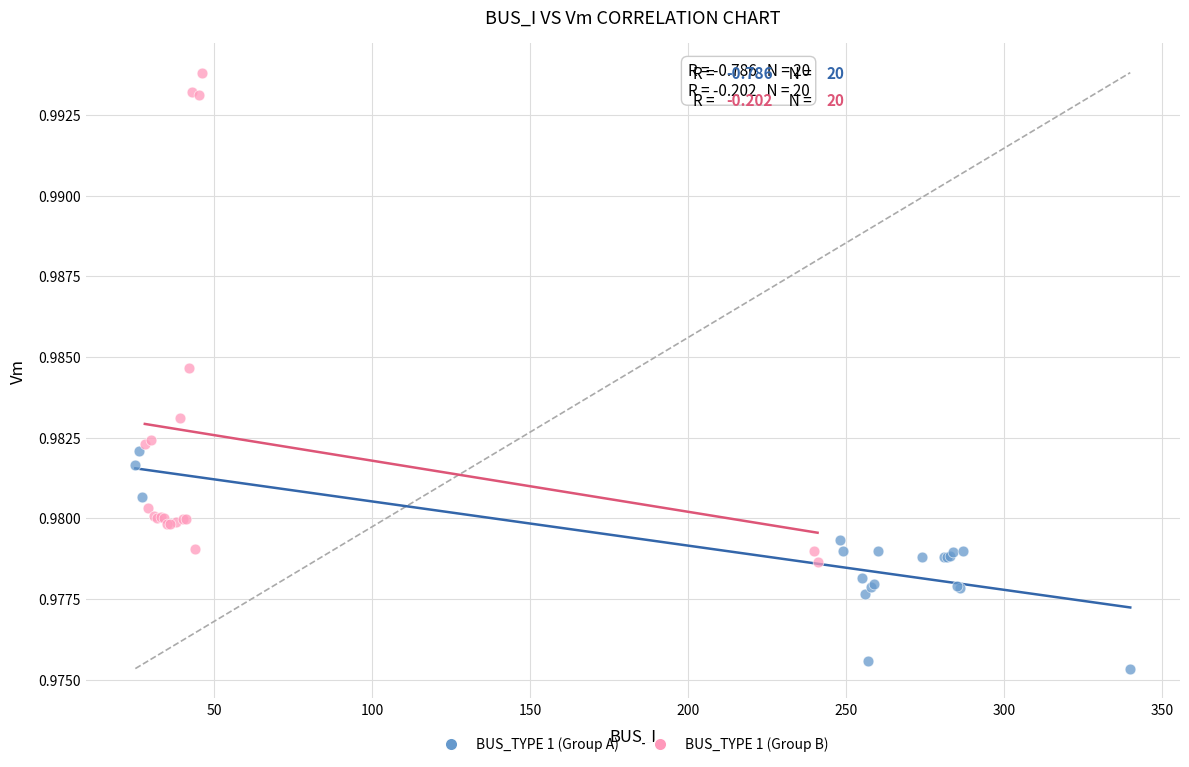

Which series has the largest Y range (max minus min)?

BUS_TYPE 1 (Group B)